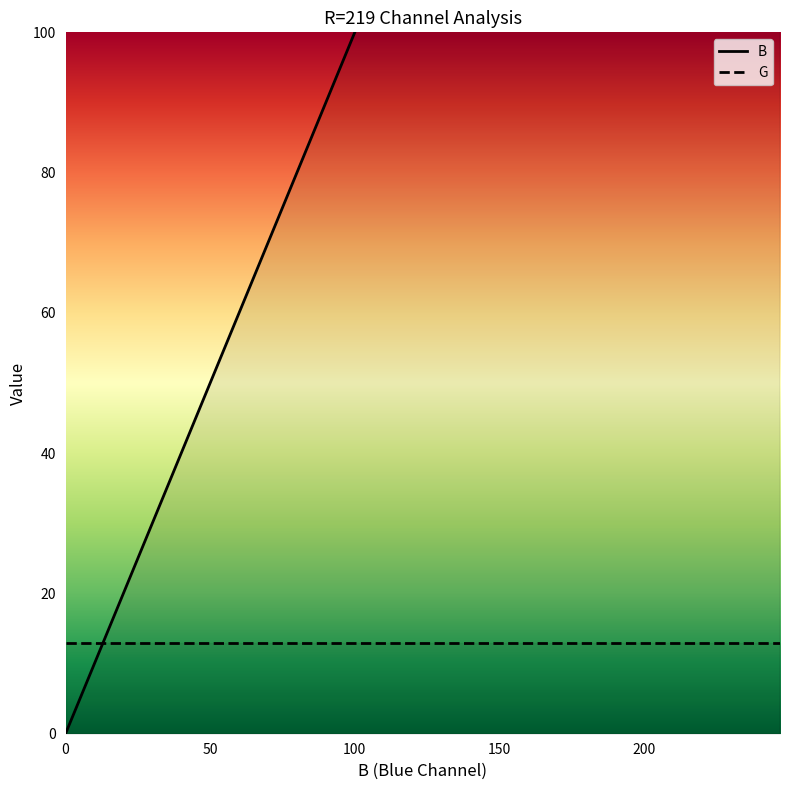

Which series has the widest spread of values?

B